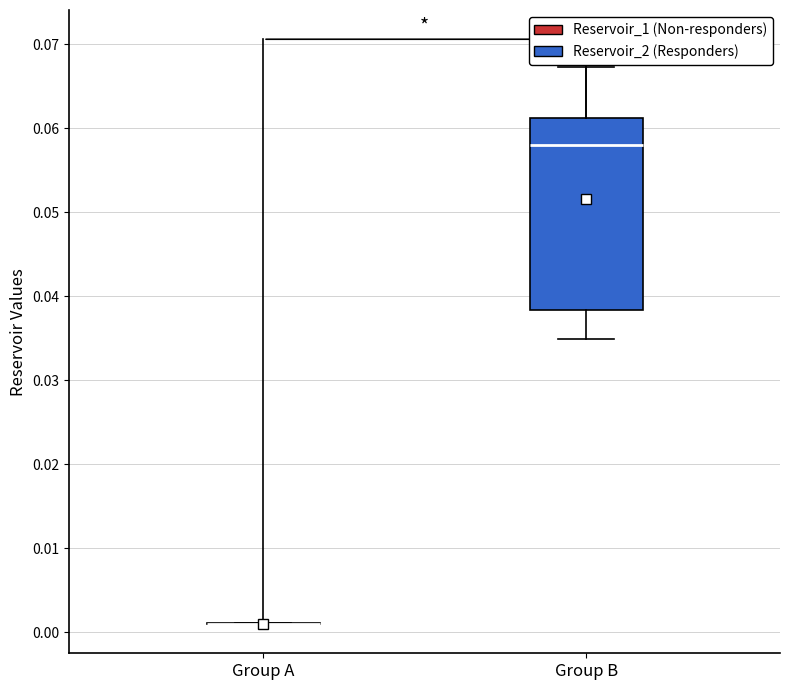

Comparing the boxes themselves (not the whiskers), which one is the tallest?

Group B